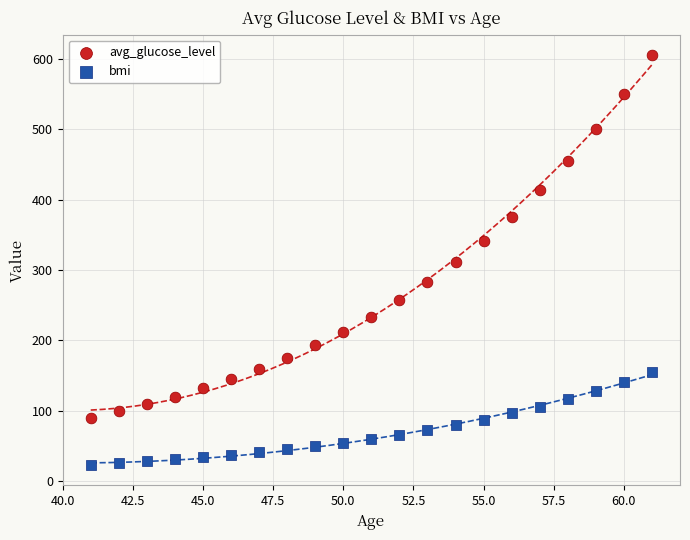

Across all data points, what is the range of Y values (max minus min)?

582.5